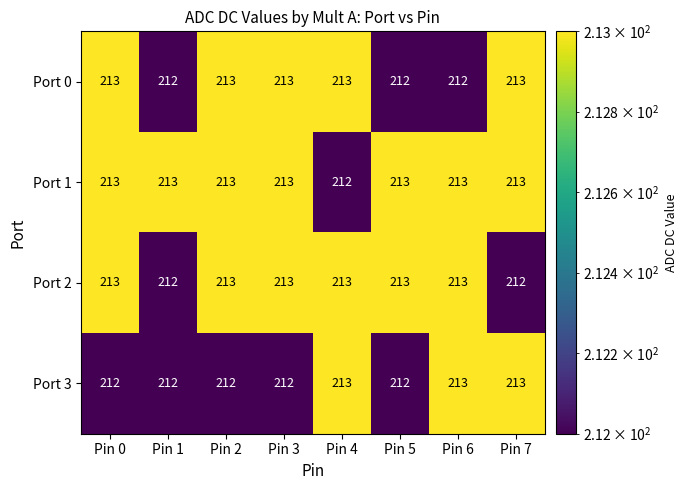

Is it true that Port 0 equals 43 at Pin 3?

False